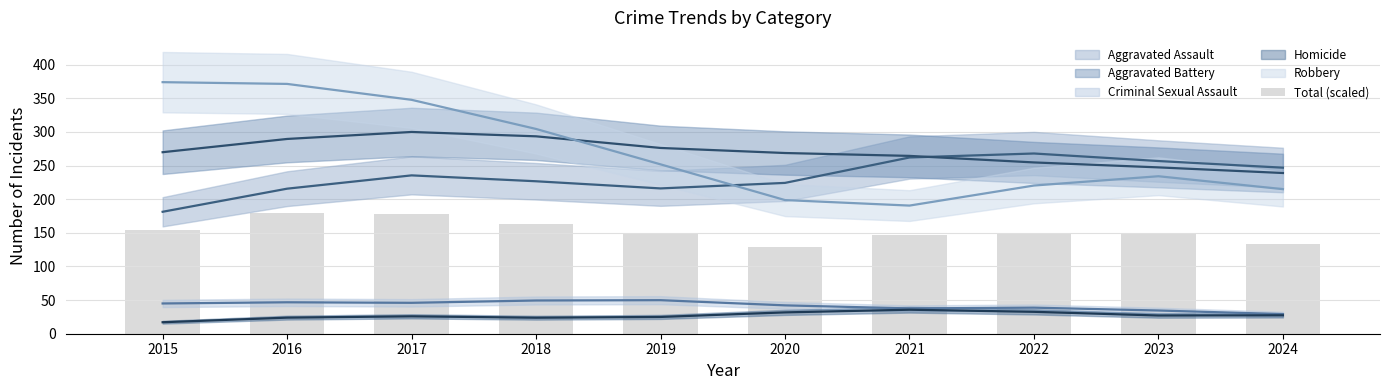

Does the chart contain stacked bars?

No